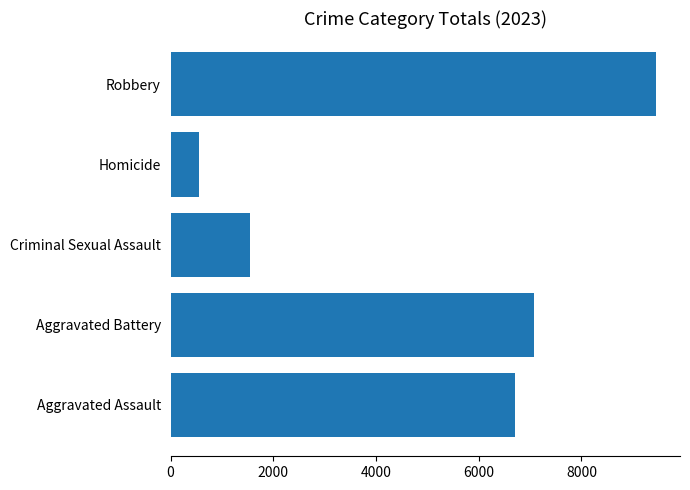

Which label corresponds to the largest value in the chart?

Robbery